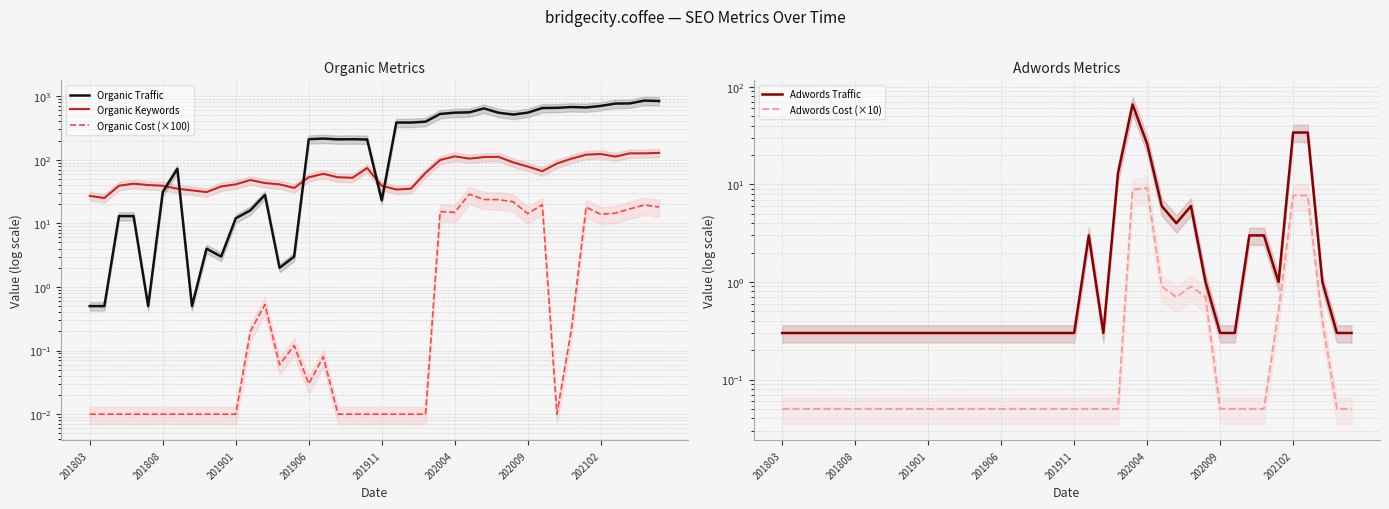

True or false: Organic Traffic and Organic Cost (×100) cross at least once.

False